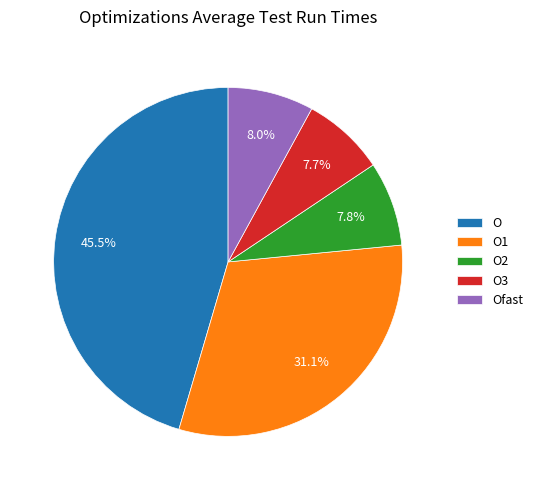

Count the number of slices in the pie.

5